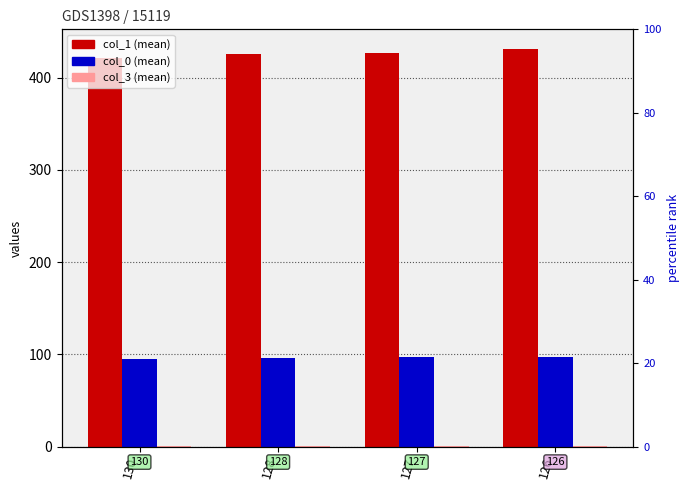

How many groups of bars are there?

4